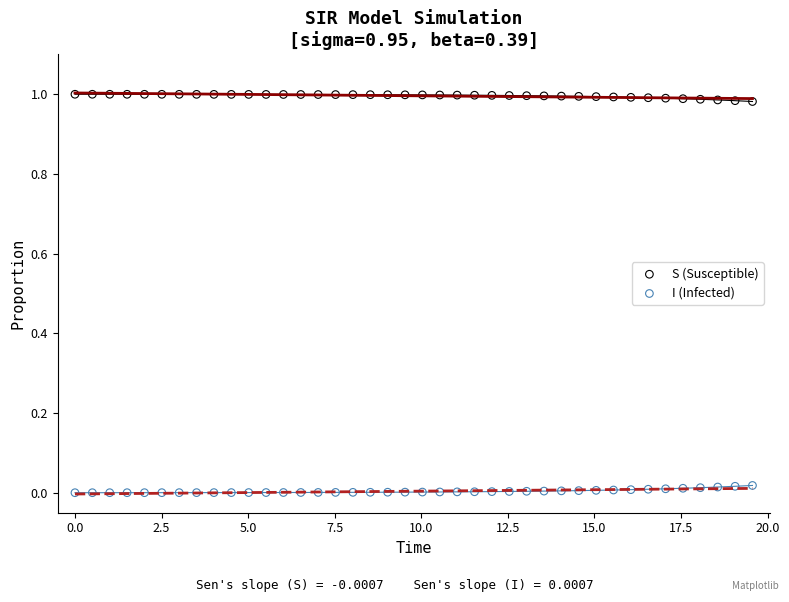

Which series reaches the maximum Y coordinate?

S (Susceptible)